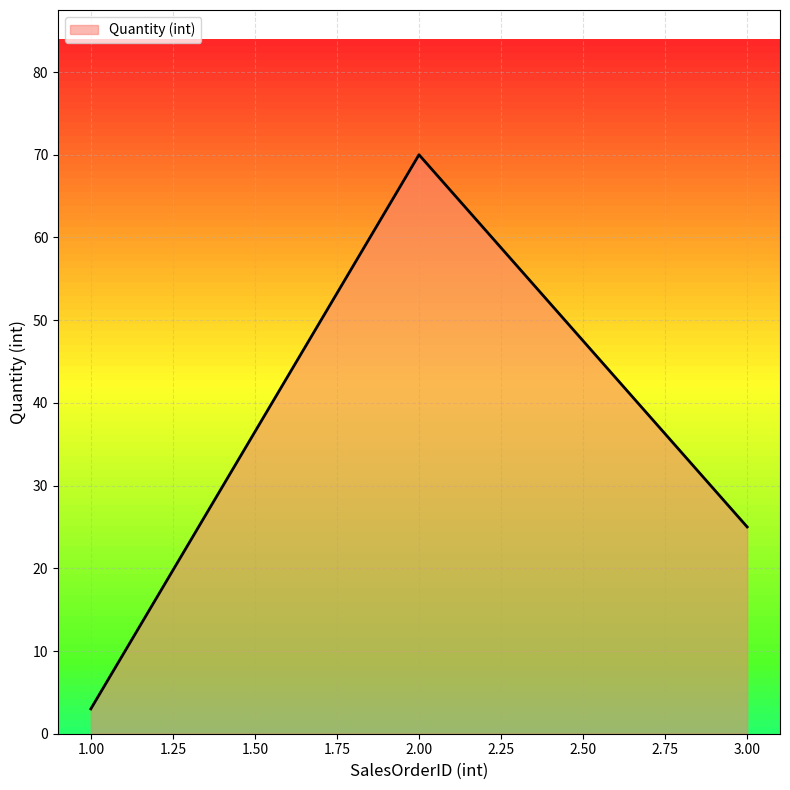

Reading left to right, transcribe all the data shown in this chart.

3	70	25